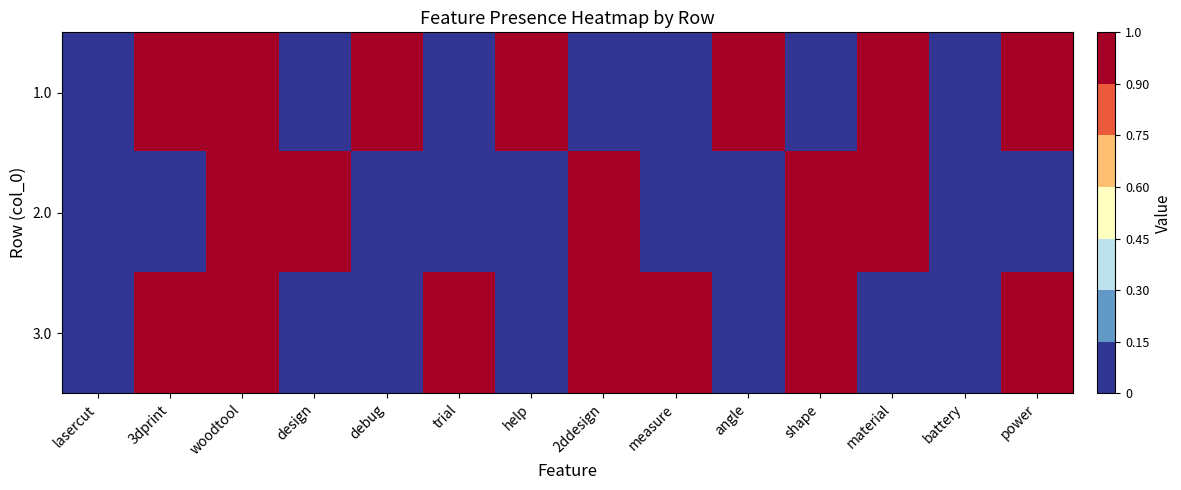

At how many categories does at least one series exceed 0?

12